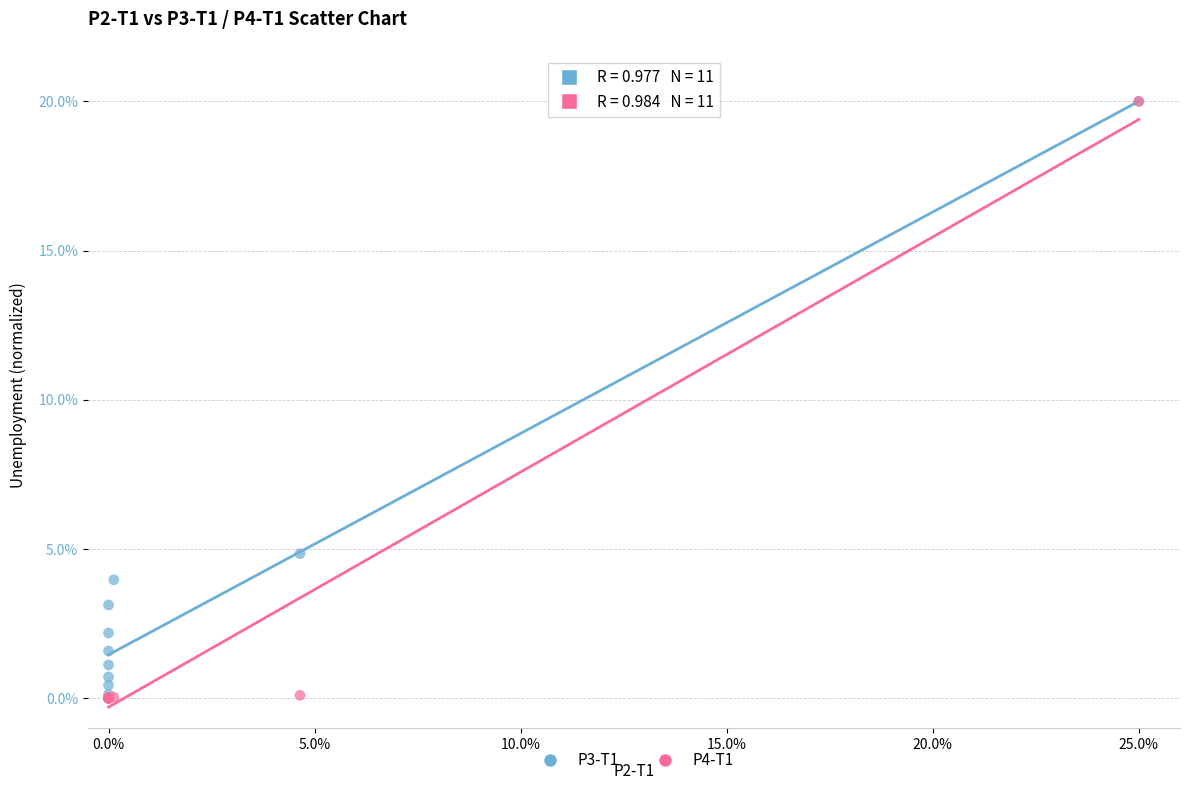

Across all series, what Y value is closest to 10?

4.8